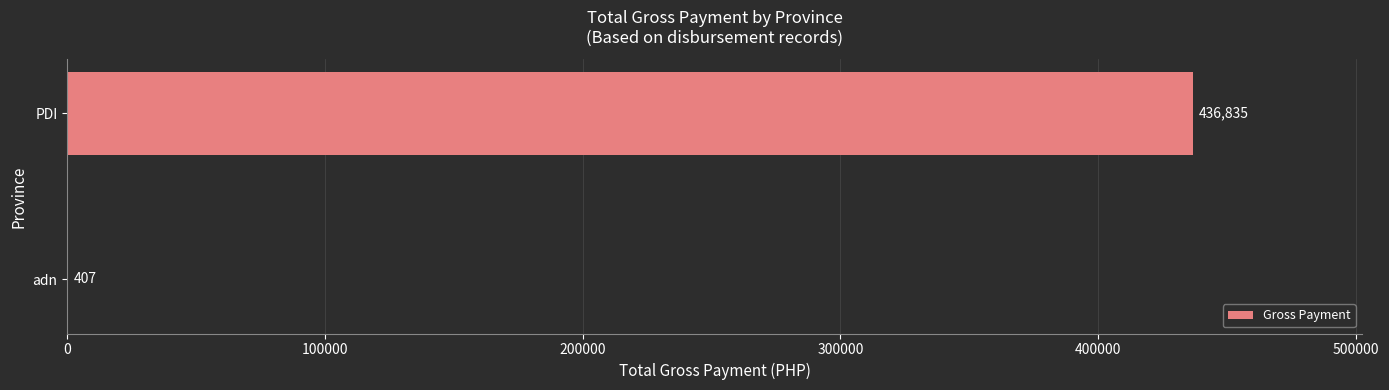

Read the value at PDI.

436834.7